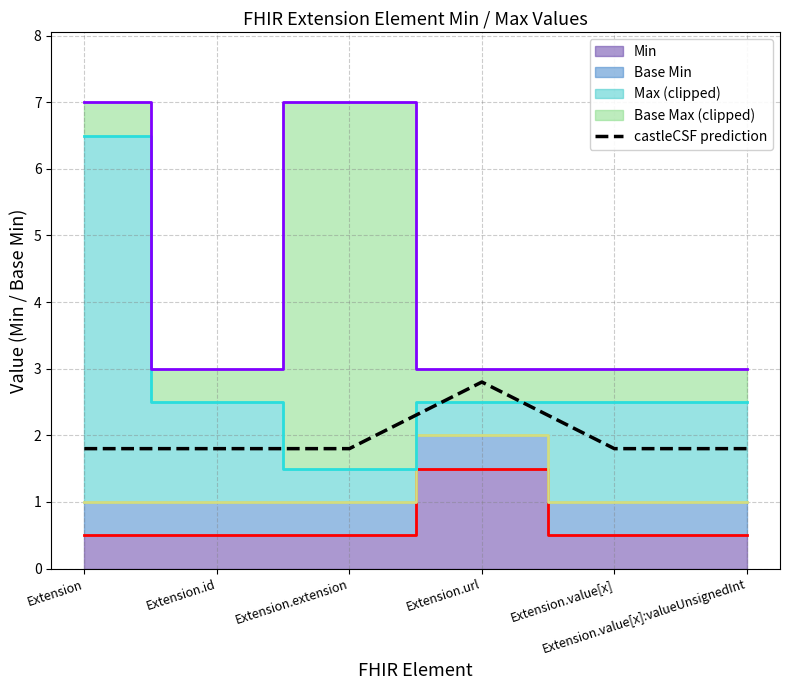

Is it true that the value at Extension.extension is 1.8?

True